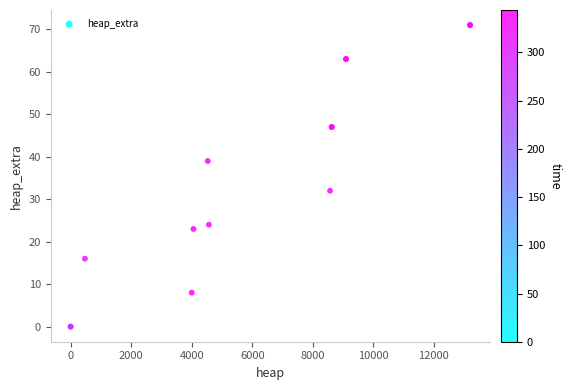

What Y value in the scatter plot is closest to 35?

32